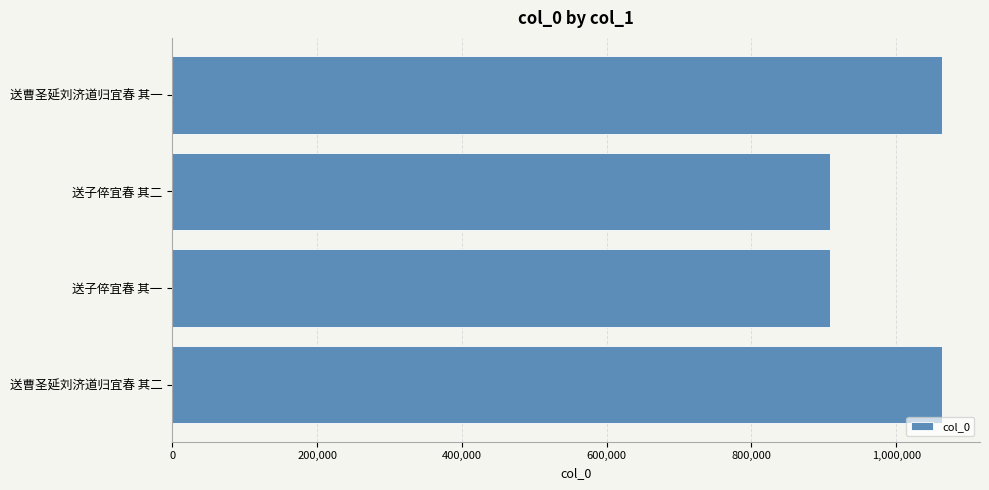

How many bars are there in total?

4